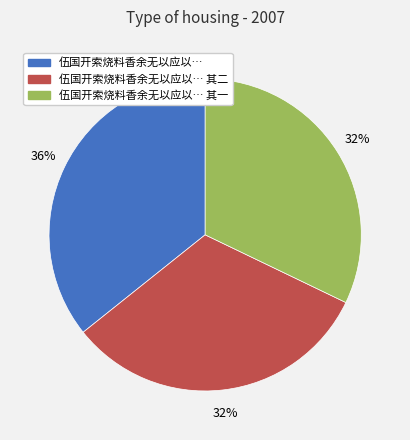

Is there a majority slice in this chart?

No